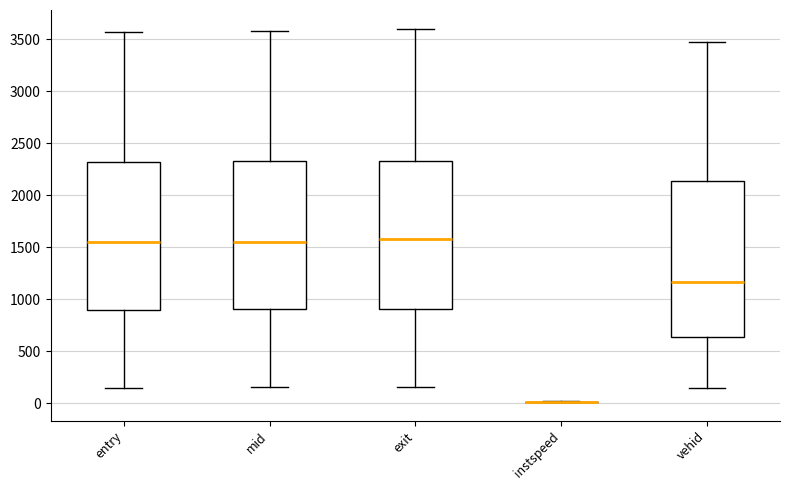

Reading left to right, read every box against the y-axis: the position of its median line, the range the box covers, and the ends of its whiskers. The values are not printed on the chart, so give them approximately, as read against the axis.

entry: median 1550, box 900 to 2300, whiskers 150 to 3550
mid: median 1550, box 900 to 2350, whiskers 150 to 3600
exit: median 1600, box 900 to 2350, whiskers 150 to 3600
instspeed: box collapsed to a line at 0, whiskers 0 to 0
vehid: median 1150, box 650 to 2150, whiskers 150 to 3500